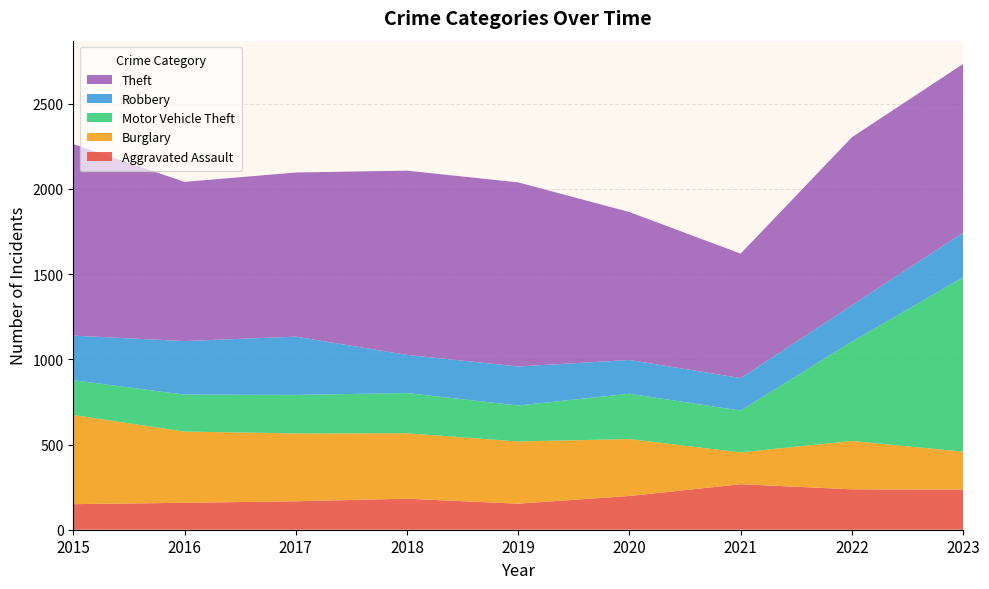

Reading right to left, extract all data points from this chart.

Aggravated Assault: 2023=236	2022=237	2021=267	2020=198	2019=153	2018=182	2017=167	2016=158	2015=150
Burglary: 2023=222	2022=284	2021=187	2020=334	2019=365	2018=384	2017=398	2016=418	2015=523
Motor Vehicle Theft: 2023=1023	2022=583	2021=245	2020=266	2019=211	2018=236	2017=226	2016=217	2015=204
Robbery: 2023=262	2022=213	2021=191	2020=198	2019=229	2018=224	2017=342	2016=314	2015=262
Theft: 2023=990	2022=986	2021=730	2020=868	2019=1080	2018=1081	2017=963	2016=934	2015=1124